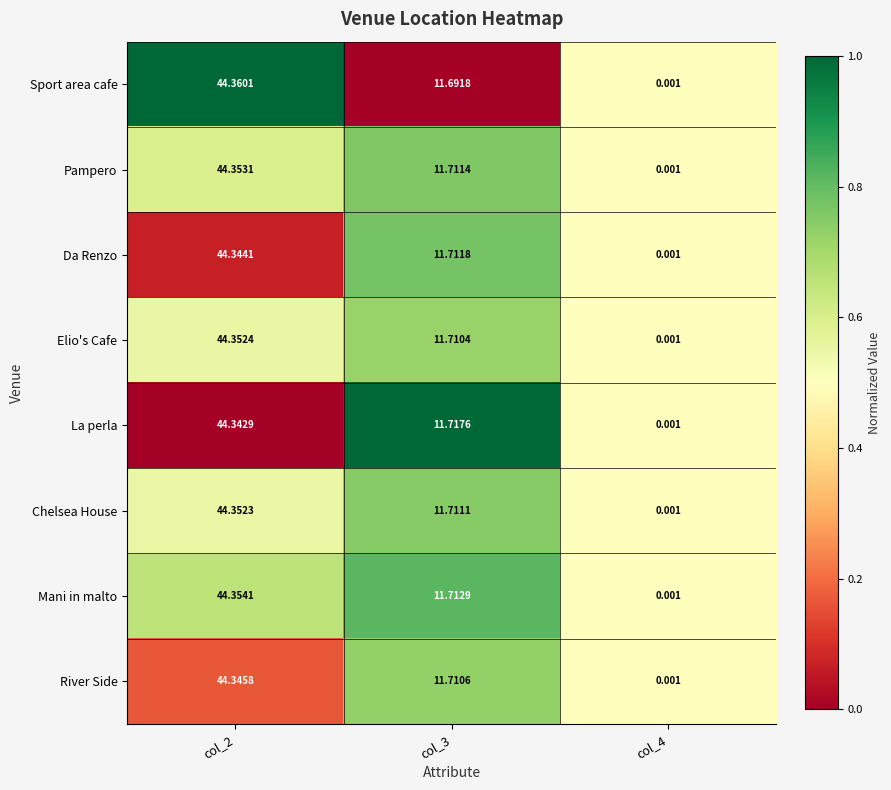

Between col_2 and col_3, which series saw the biggest shift?

Sport area cafe